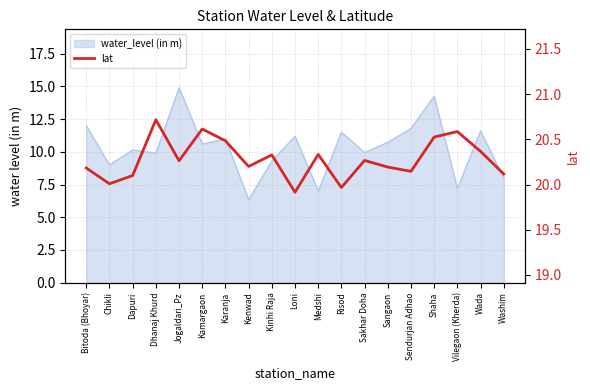

What is the greatest value displayed?

20.7